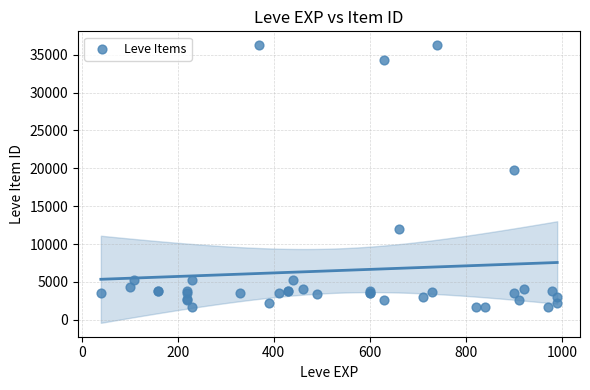

What Y value in the scatter plot is closest to 18967?

19744